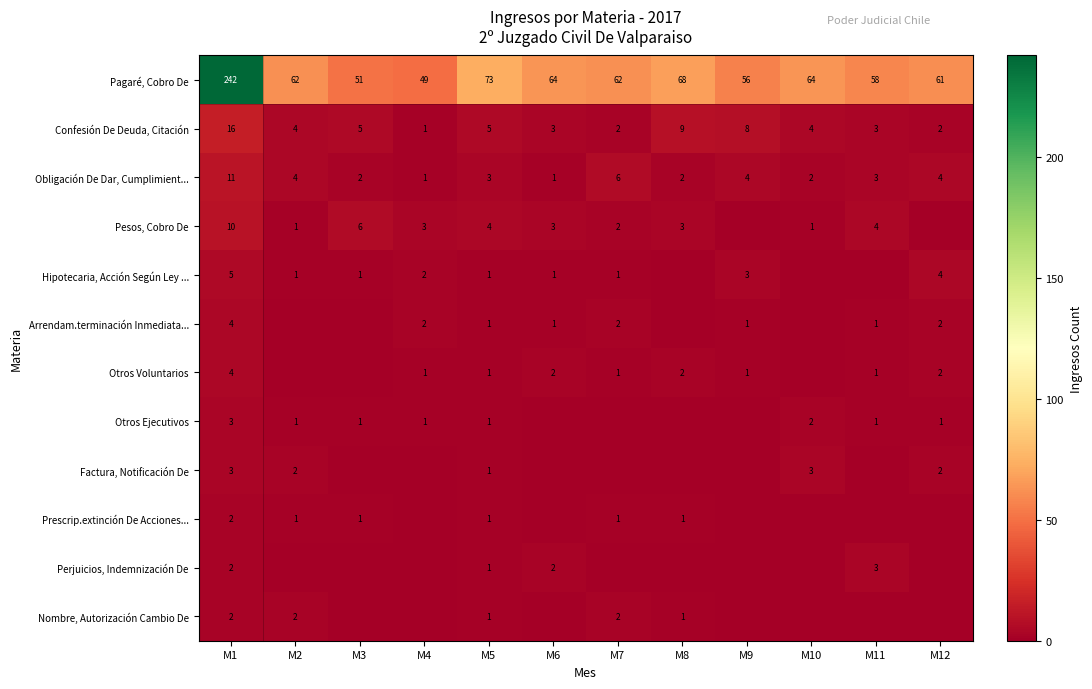

The Pesos, Cobro De series shows 10 at M1. True or false?

True